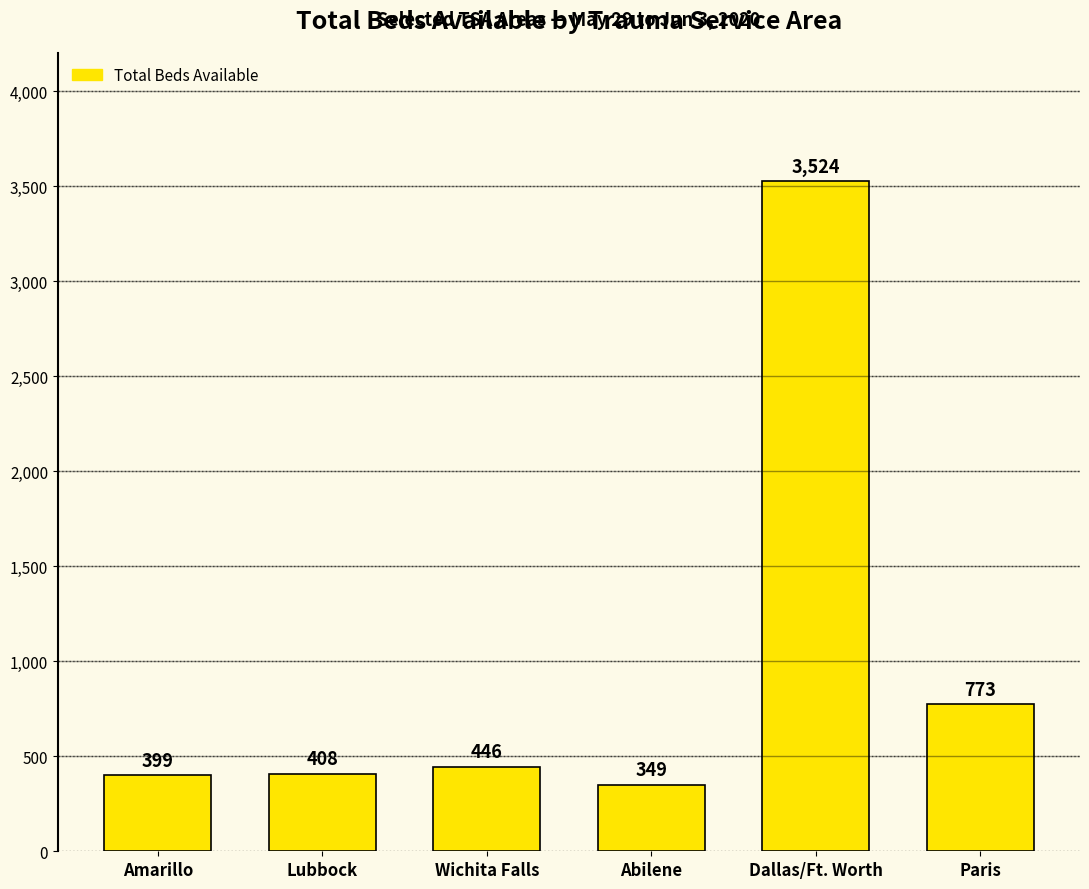

What is the change in value from Wichita Falls to Dallas/Ft. Worth?

+3078